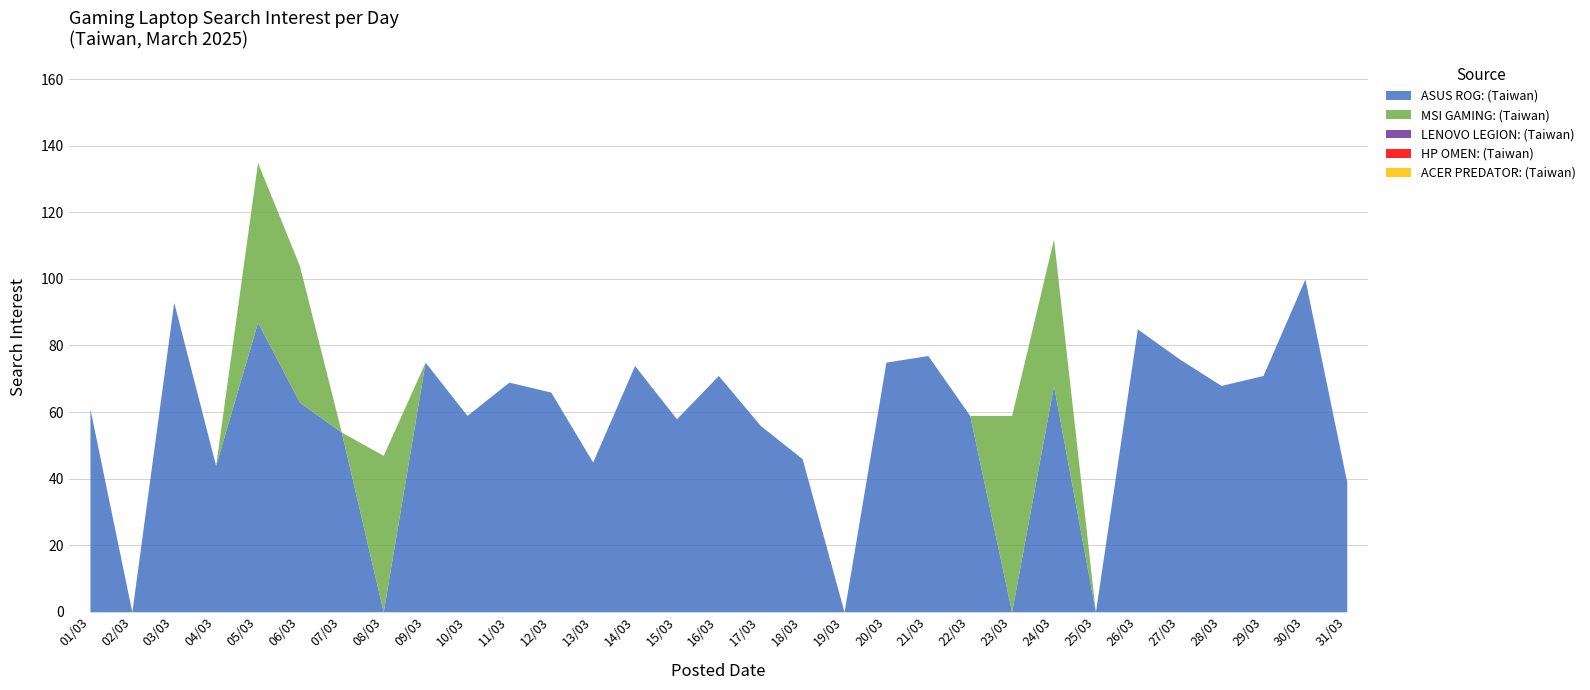

In ASUS ROG: (Taiwan), how many points are higher than both neighbors (excluding endpoints)?

10